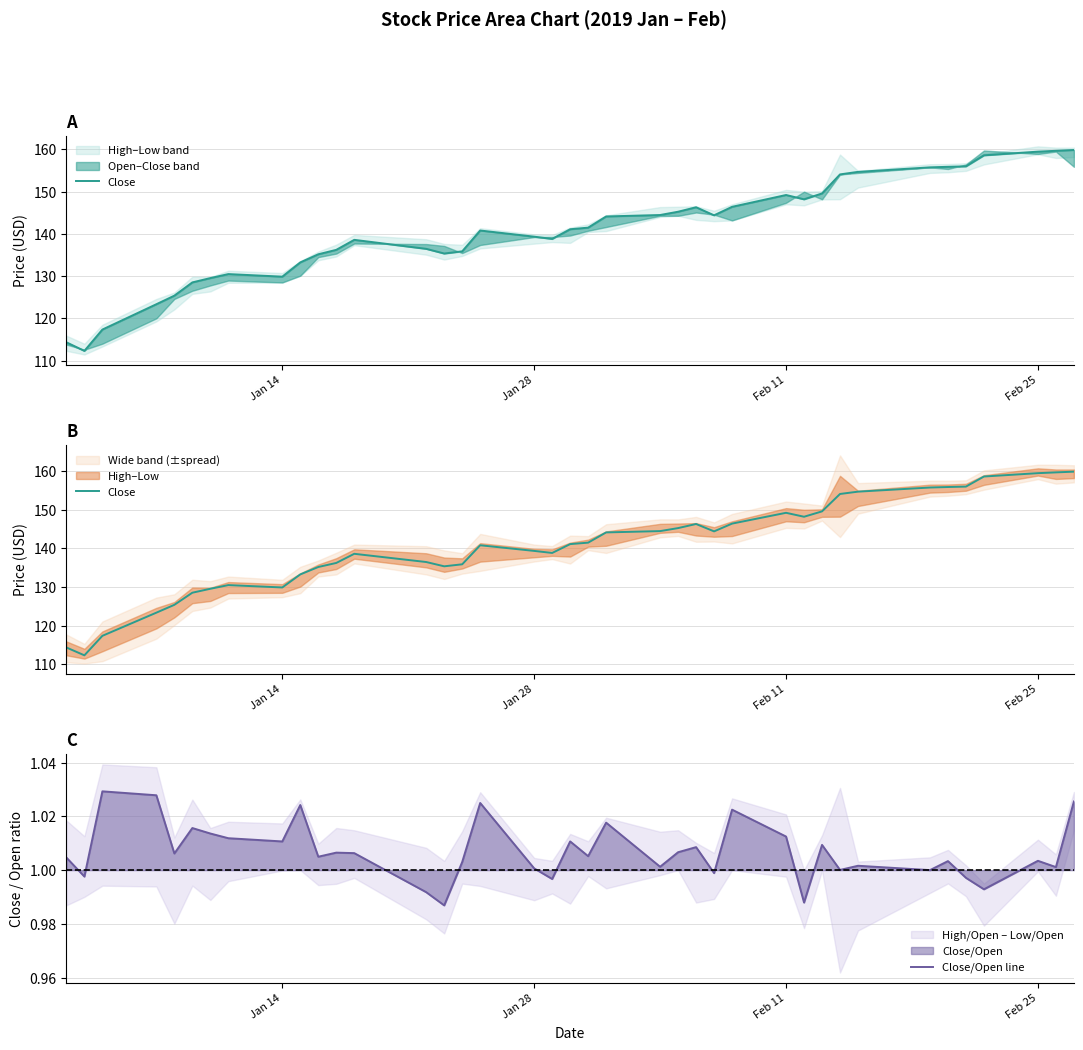

The value of Close/Open line at Jan 28 is 1.0. True or false?

True